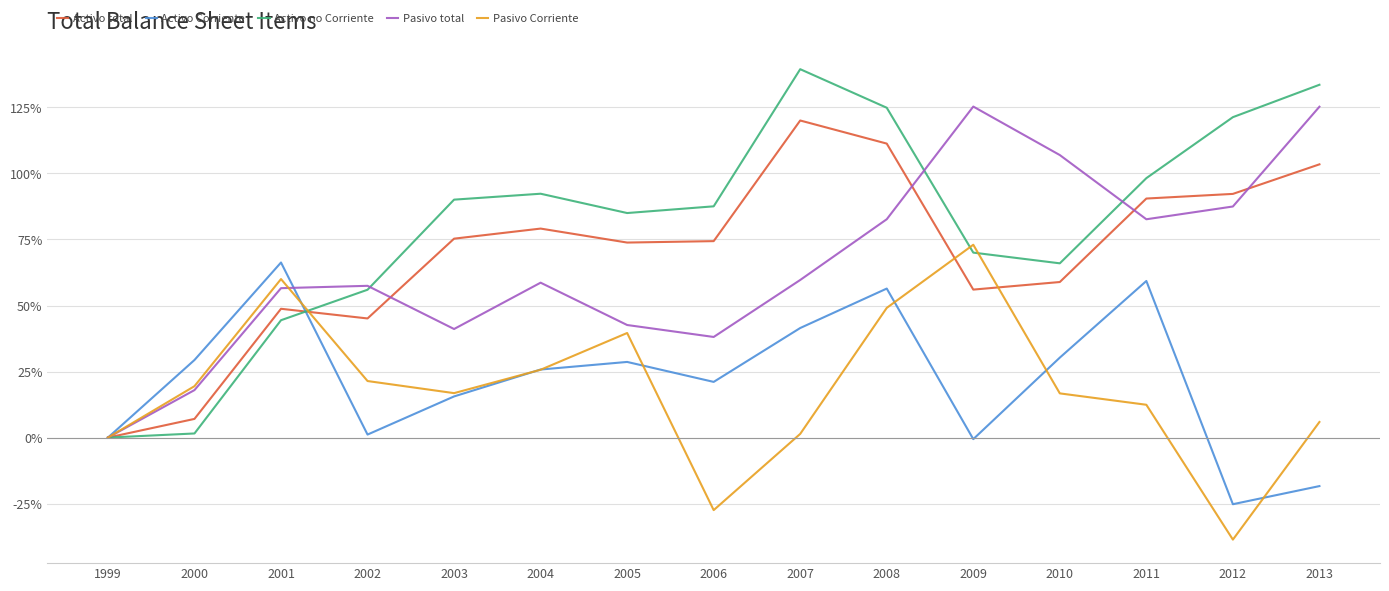

At which category does the chart reach its peak across all series?

2007